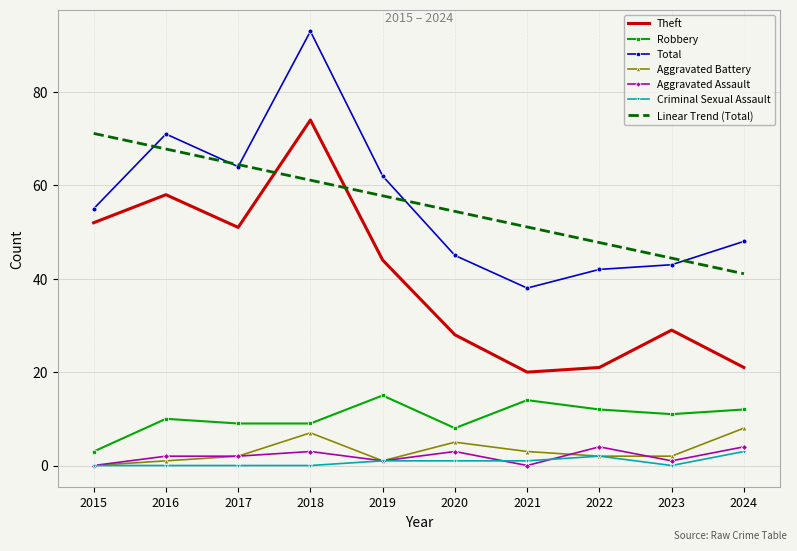

Between 2016 and 2019, which series saw the biggest shift?

Theft